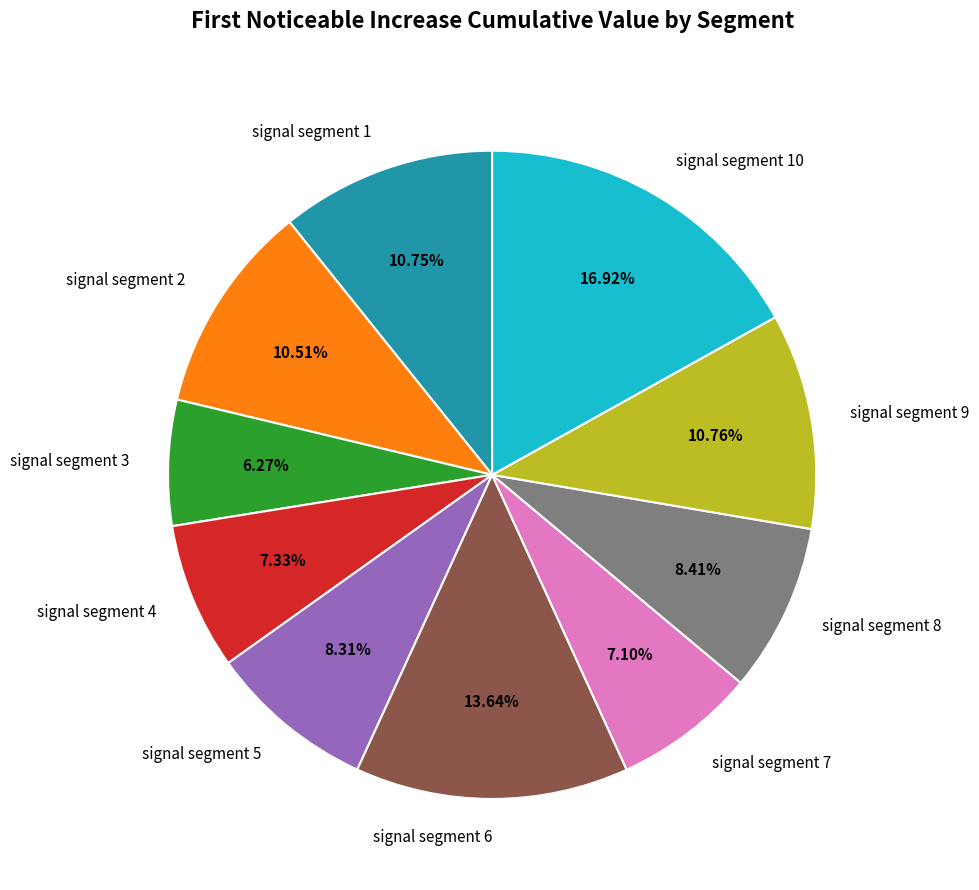

To the nearest percent, what is the combined percentage of signal segment 7 and signal segment 6?

21%